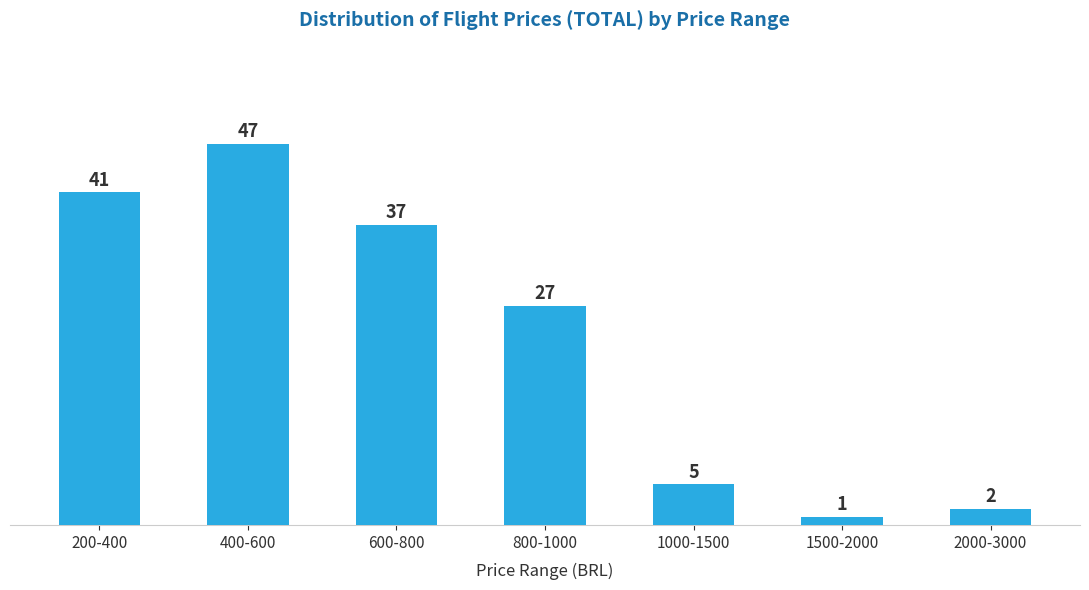

Reading left to right, extract all data points from this chart.

200-400=41	400-600=47	600-800=37	800-1000=27	1000-1500=5	1500-2000=1	2000-3000=2